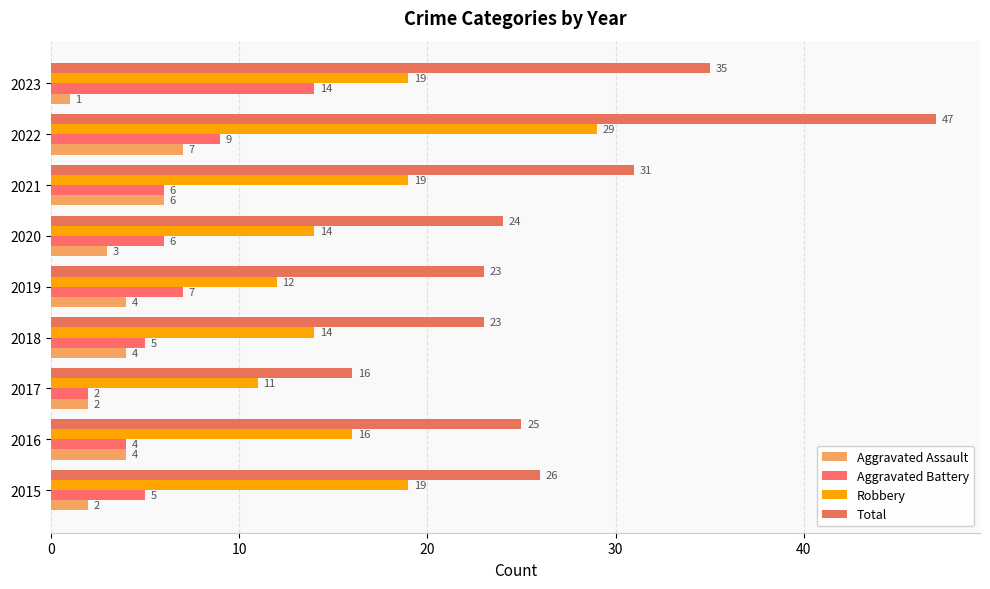

How many values in the Aggravated Assault series are below 4?

4